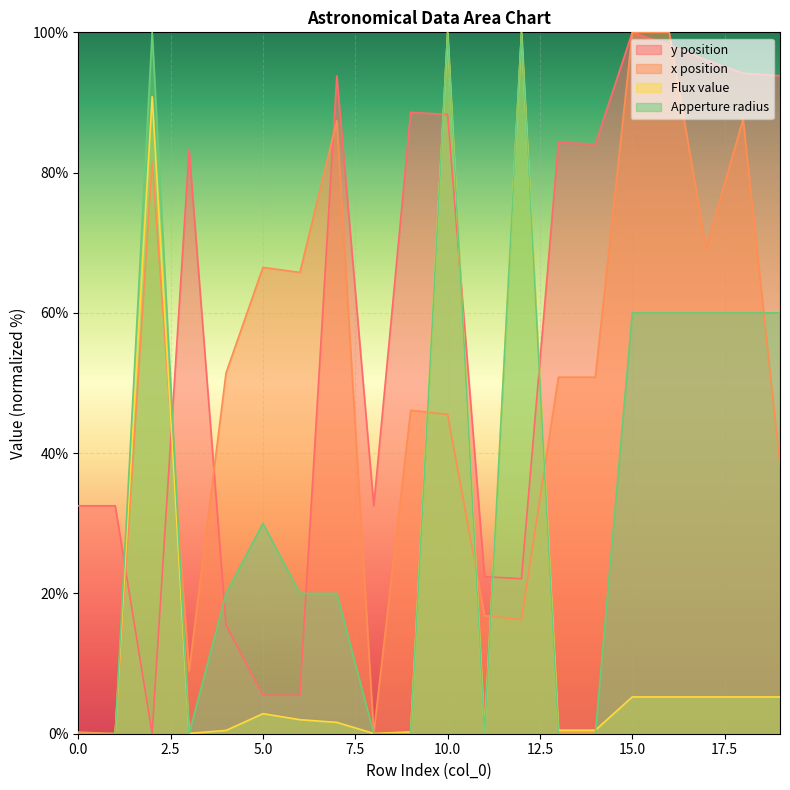

Reading left to right, list all the values displayed in this chart.

y position: 0=32.5	1=32.5	2=0.0	3=83.3	4=15.5	5=5.5	6=5.5	7=93.8	8=32.5	9=88.6	10=88.3	11=22.4	12=22.1	13=84.3	14=84.1	15=100.0	16=98.2	17=96.1	18=94.2	19=93.8
x position: 0=0.2	1=0.0	2=81.5	3=9.0	4=51.4	5=66.5	6=65.8	7=87.4	8=0.1	9=46.1	10=45.5	11=16.8	12=16.2	13=50.8	14=50.8	15=100.0	16=100.0	17=69.2	18=87.6	19=38.3
Flux value: 0=0.0	1=0.0	2=90.8	3=0.0	4=0.5	5=2.9	6=2.0	7=1.6	8=0.0	9=0.3	10=100.0	11=0.3	12=100.0	13=0.5	14=0.5	15=5.2	16=5.2	17=5.2	18=5.2	19=5.2
Apperture radius: 0=0.0	1=0.0	2=100.0	3=0.0	4=20.0	5=30.0	6=20.0	7=20.0	8=0.0	9=0.0	10=100.0	11=0.0	12=100.0	13=0.0	14=0.0	15=60.0	16=60.0	17=60.0	18=60.0	19=60.0